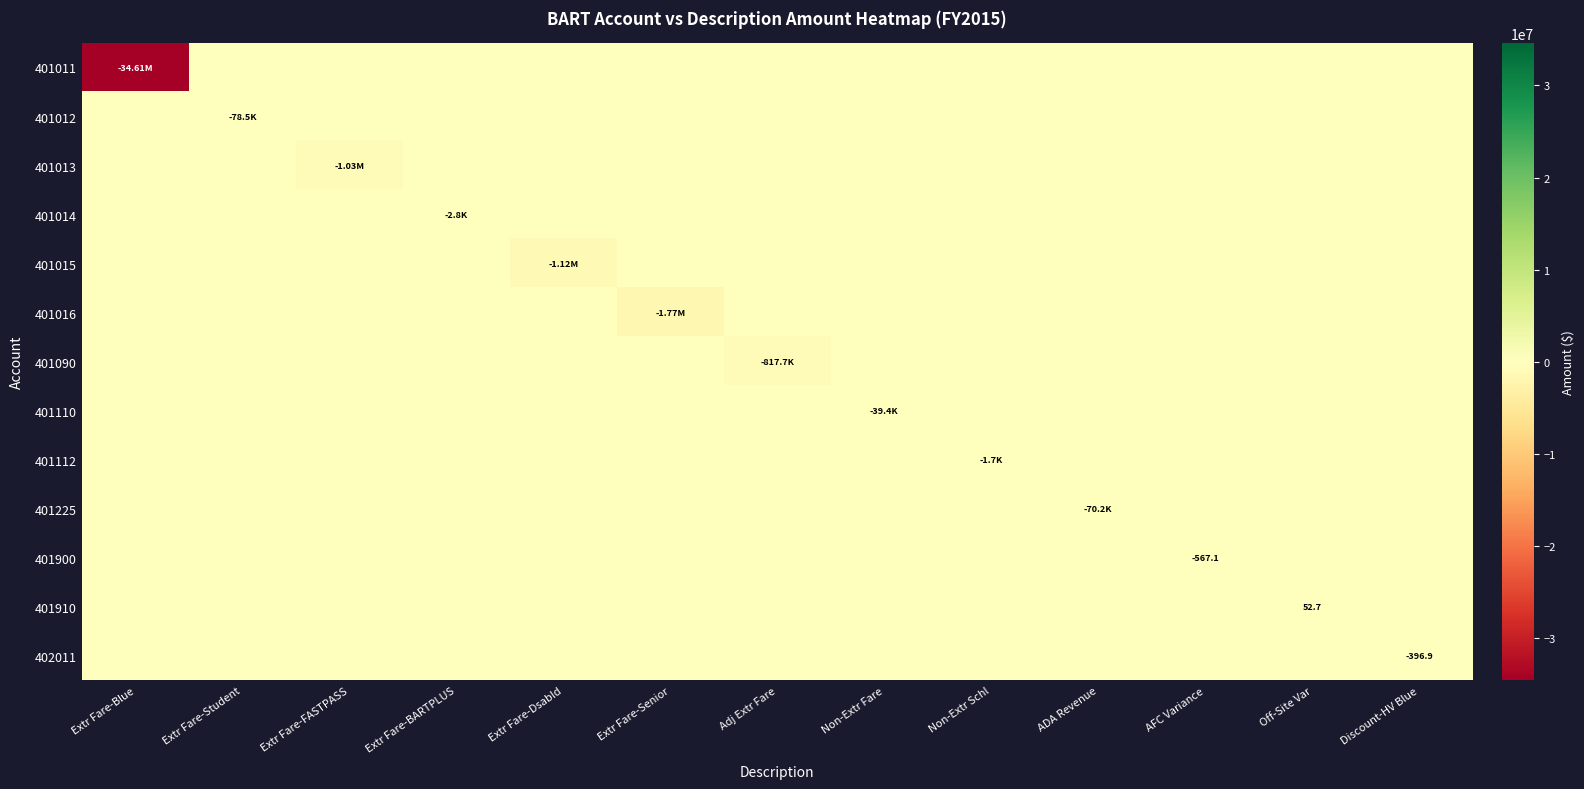

At which category is the sum across all series the highest?

Off-Site Var